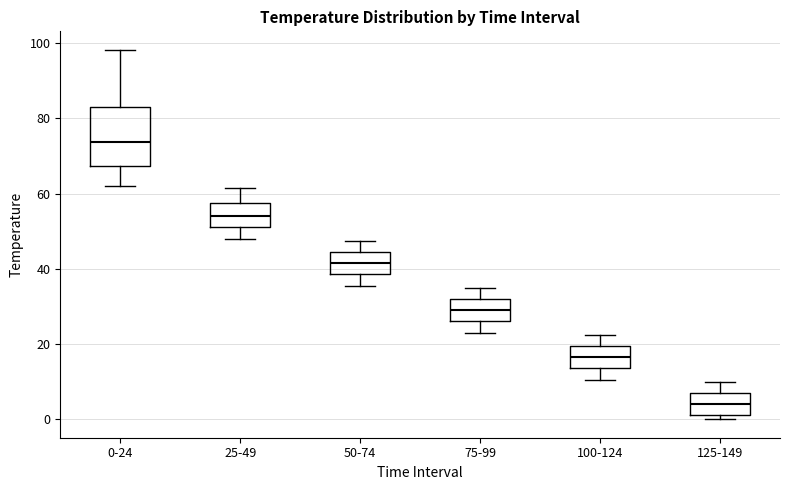

Comparing the boxes themselves (not the whiskers), which one is the tallest?

0-24